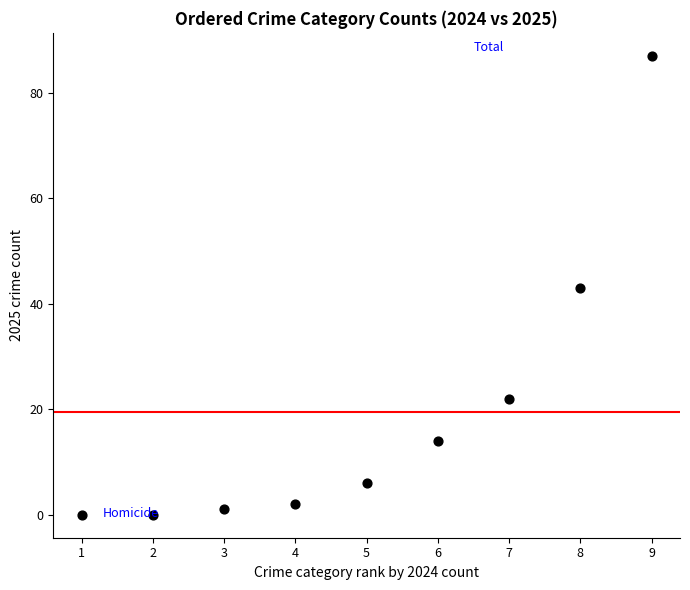

What is the range of X values (max minus min)?

8